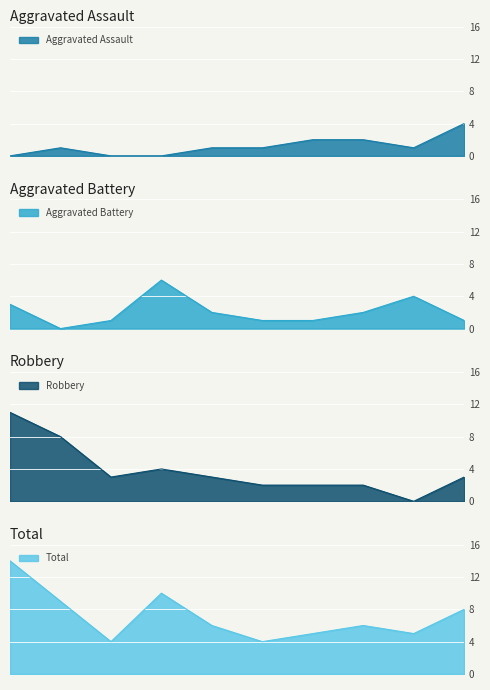

At how many categories does at least one series exceed 9?

2